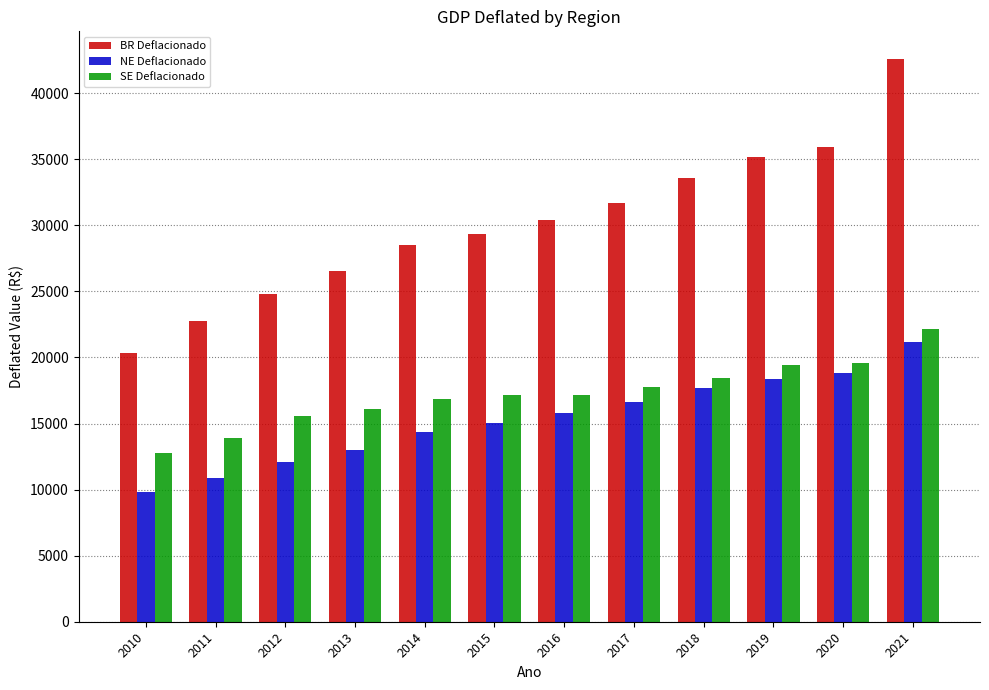

What is the value of the BR Deflacionado bar at the 4th from the left?

26521.2